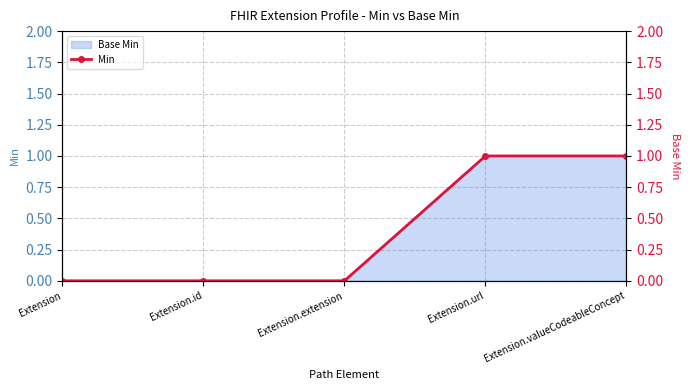

How many positive values are there?

2